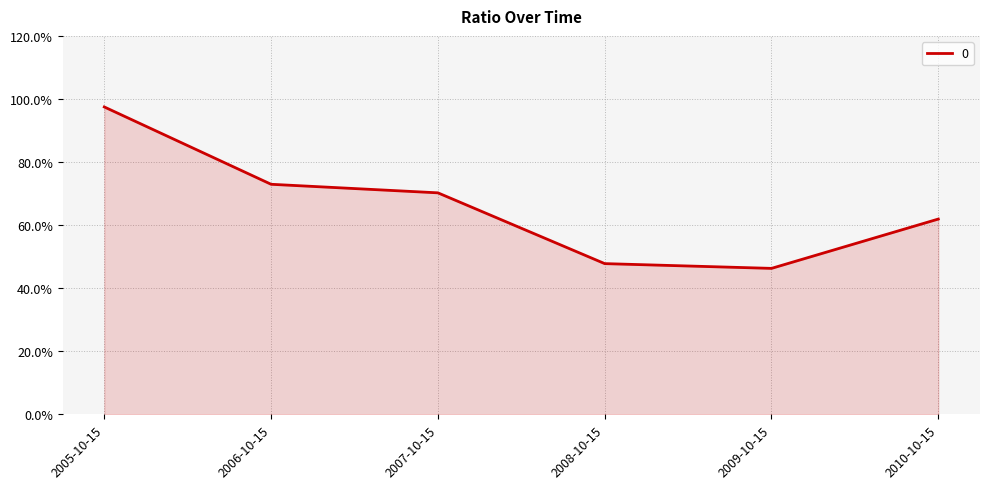

What is the sum of all values?

4.0